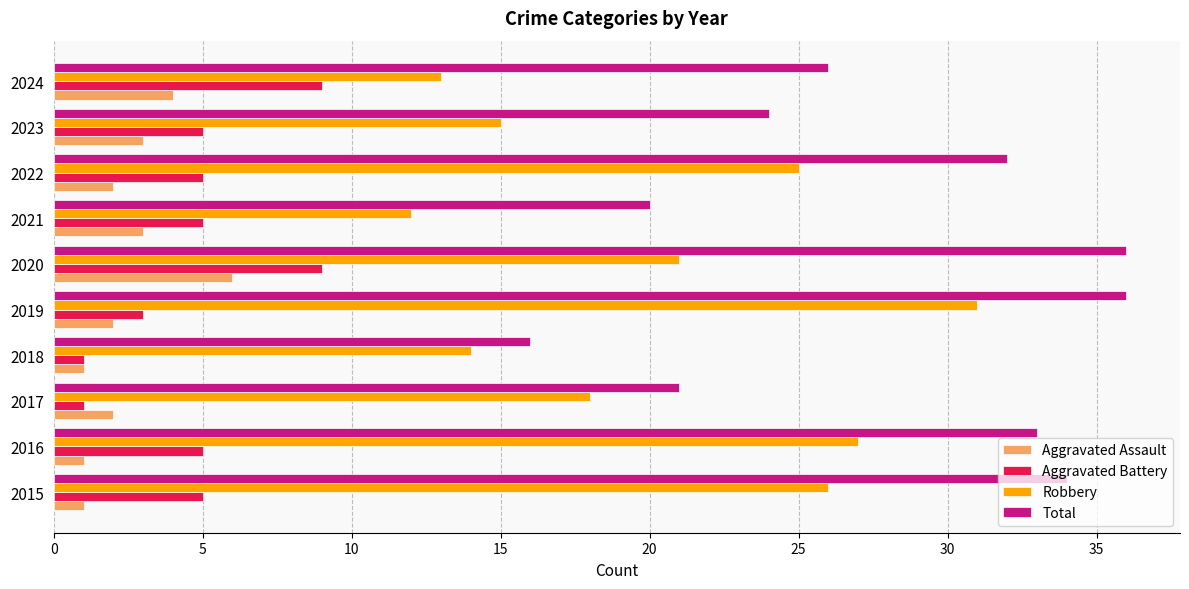

The value of Robbery at 2020 is 21. True or false?

True